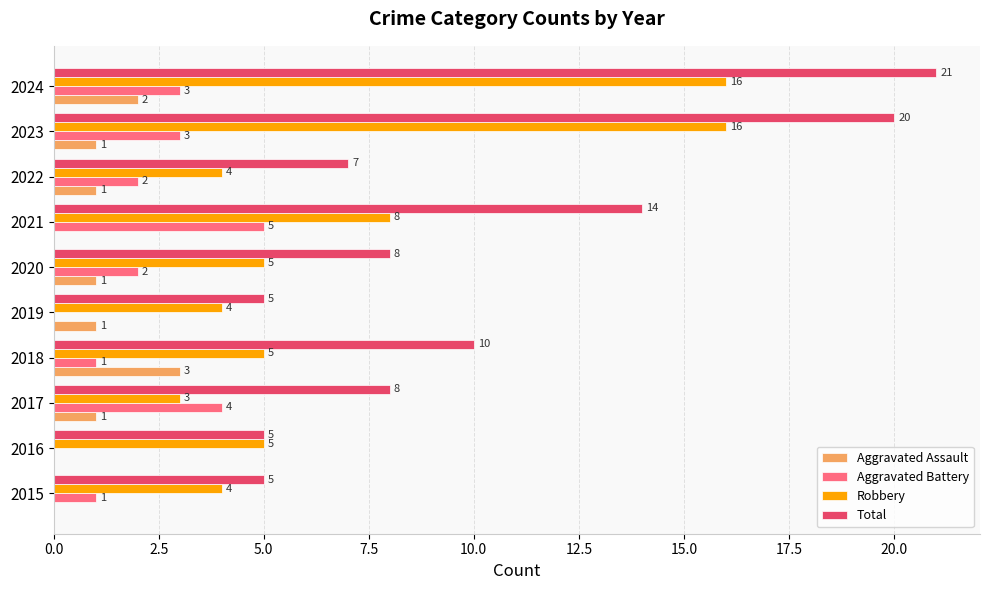

At which category is the sum across all series the highest?

2024